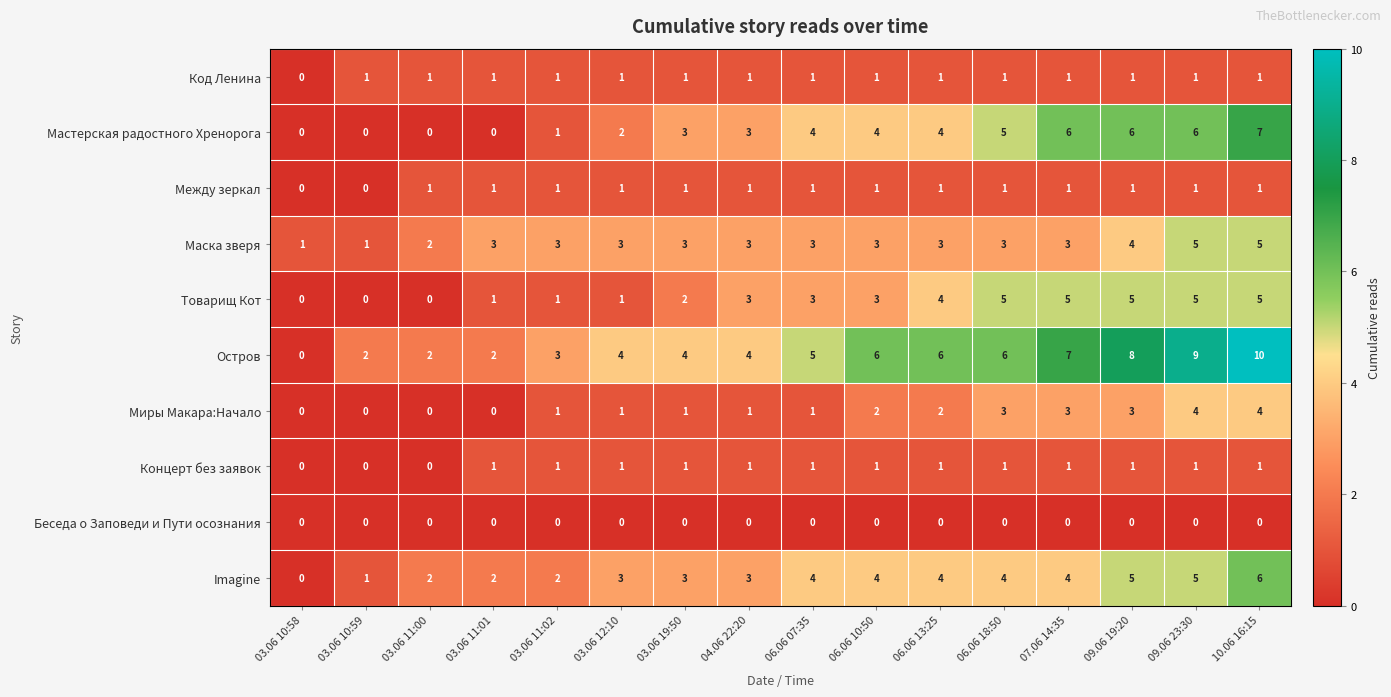

What is the difference between the maximum and minimum values in the Маска зверя series?

4